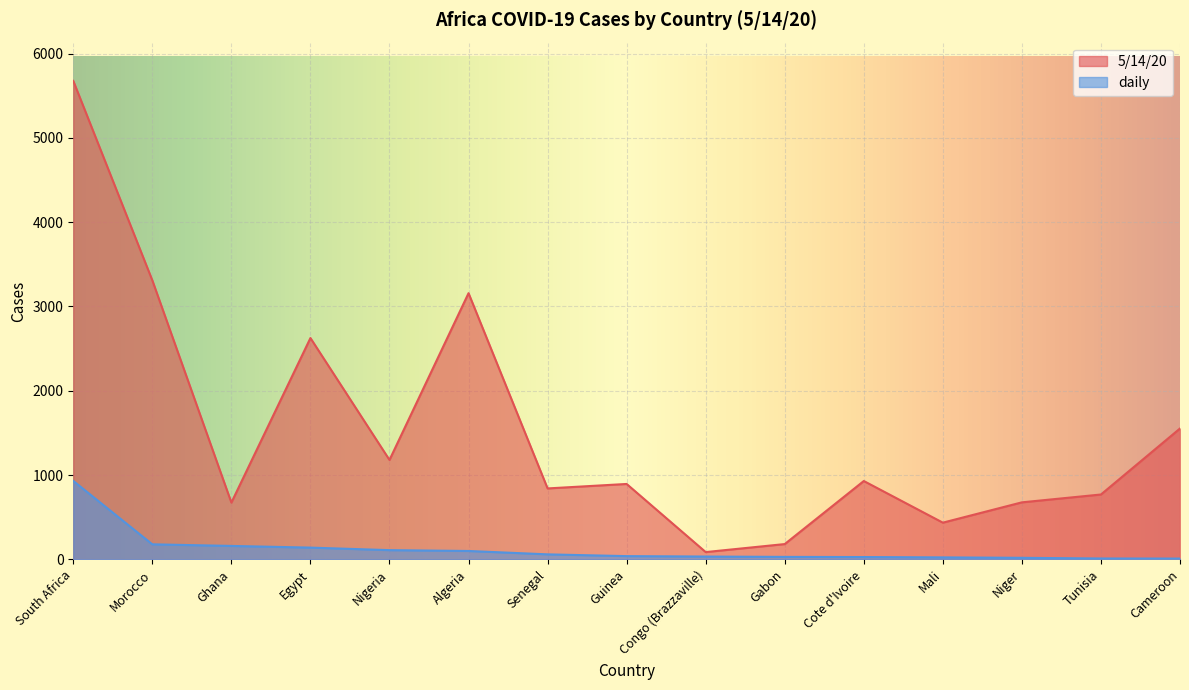

Rank the series at Algeria from highest to lowest value.

5/14/20, daily